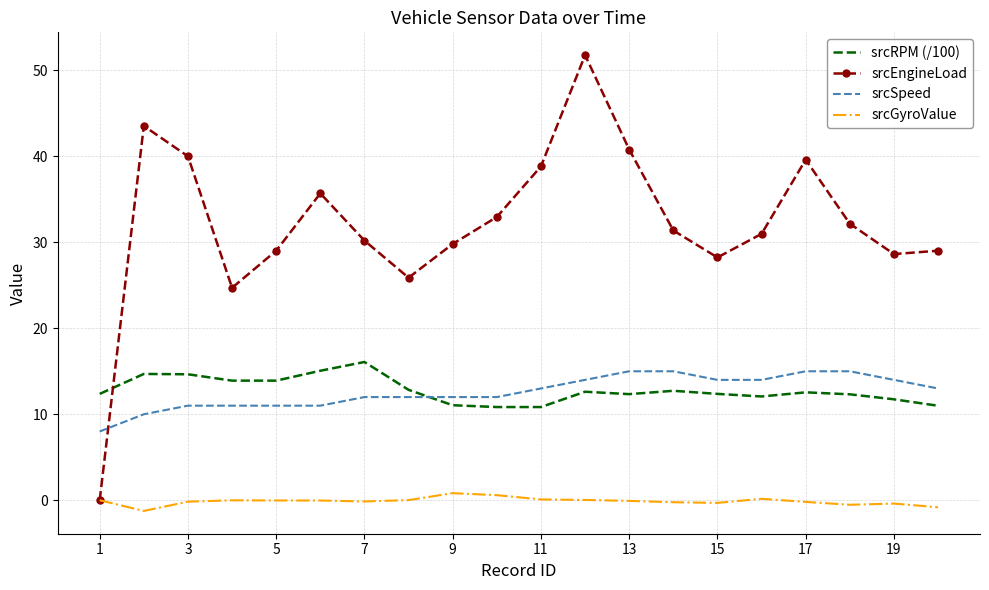

Which series has the largest total across all categories?

srcEngineLoad